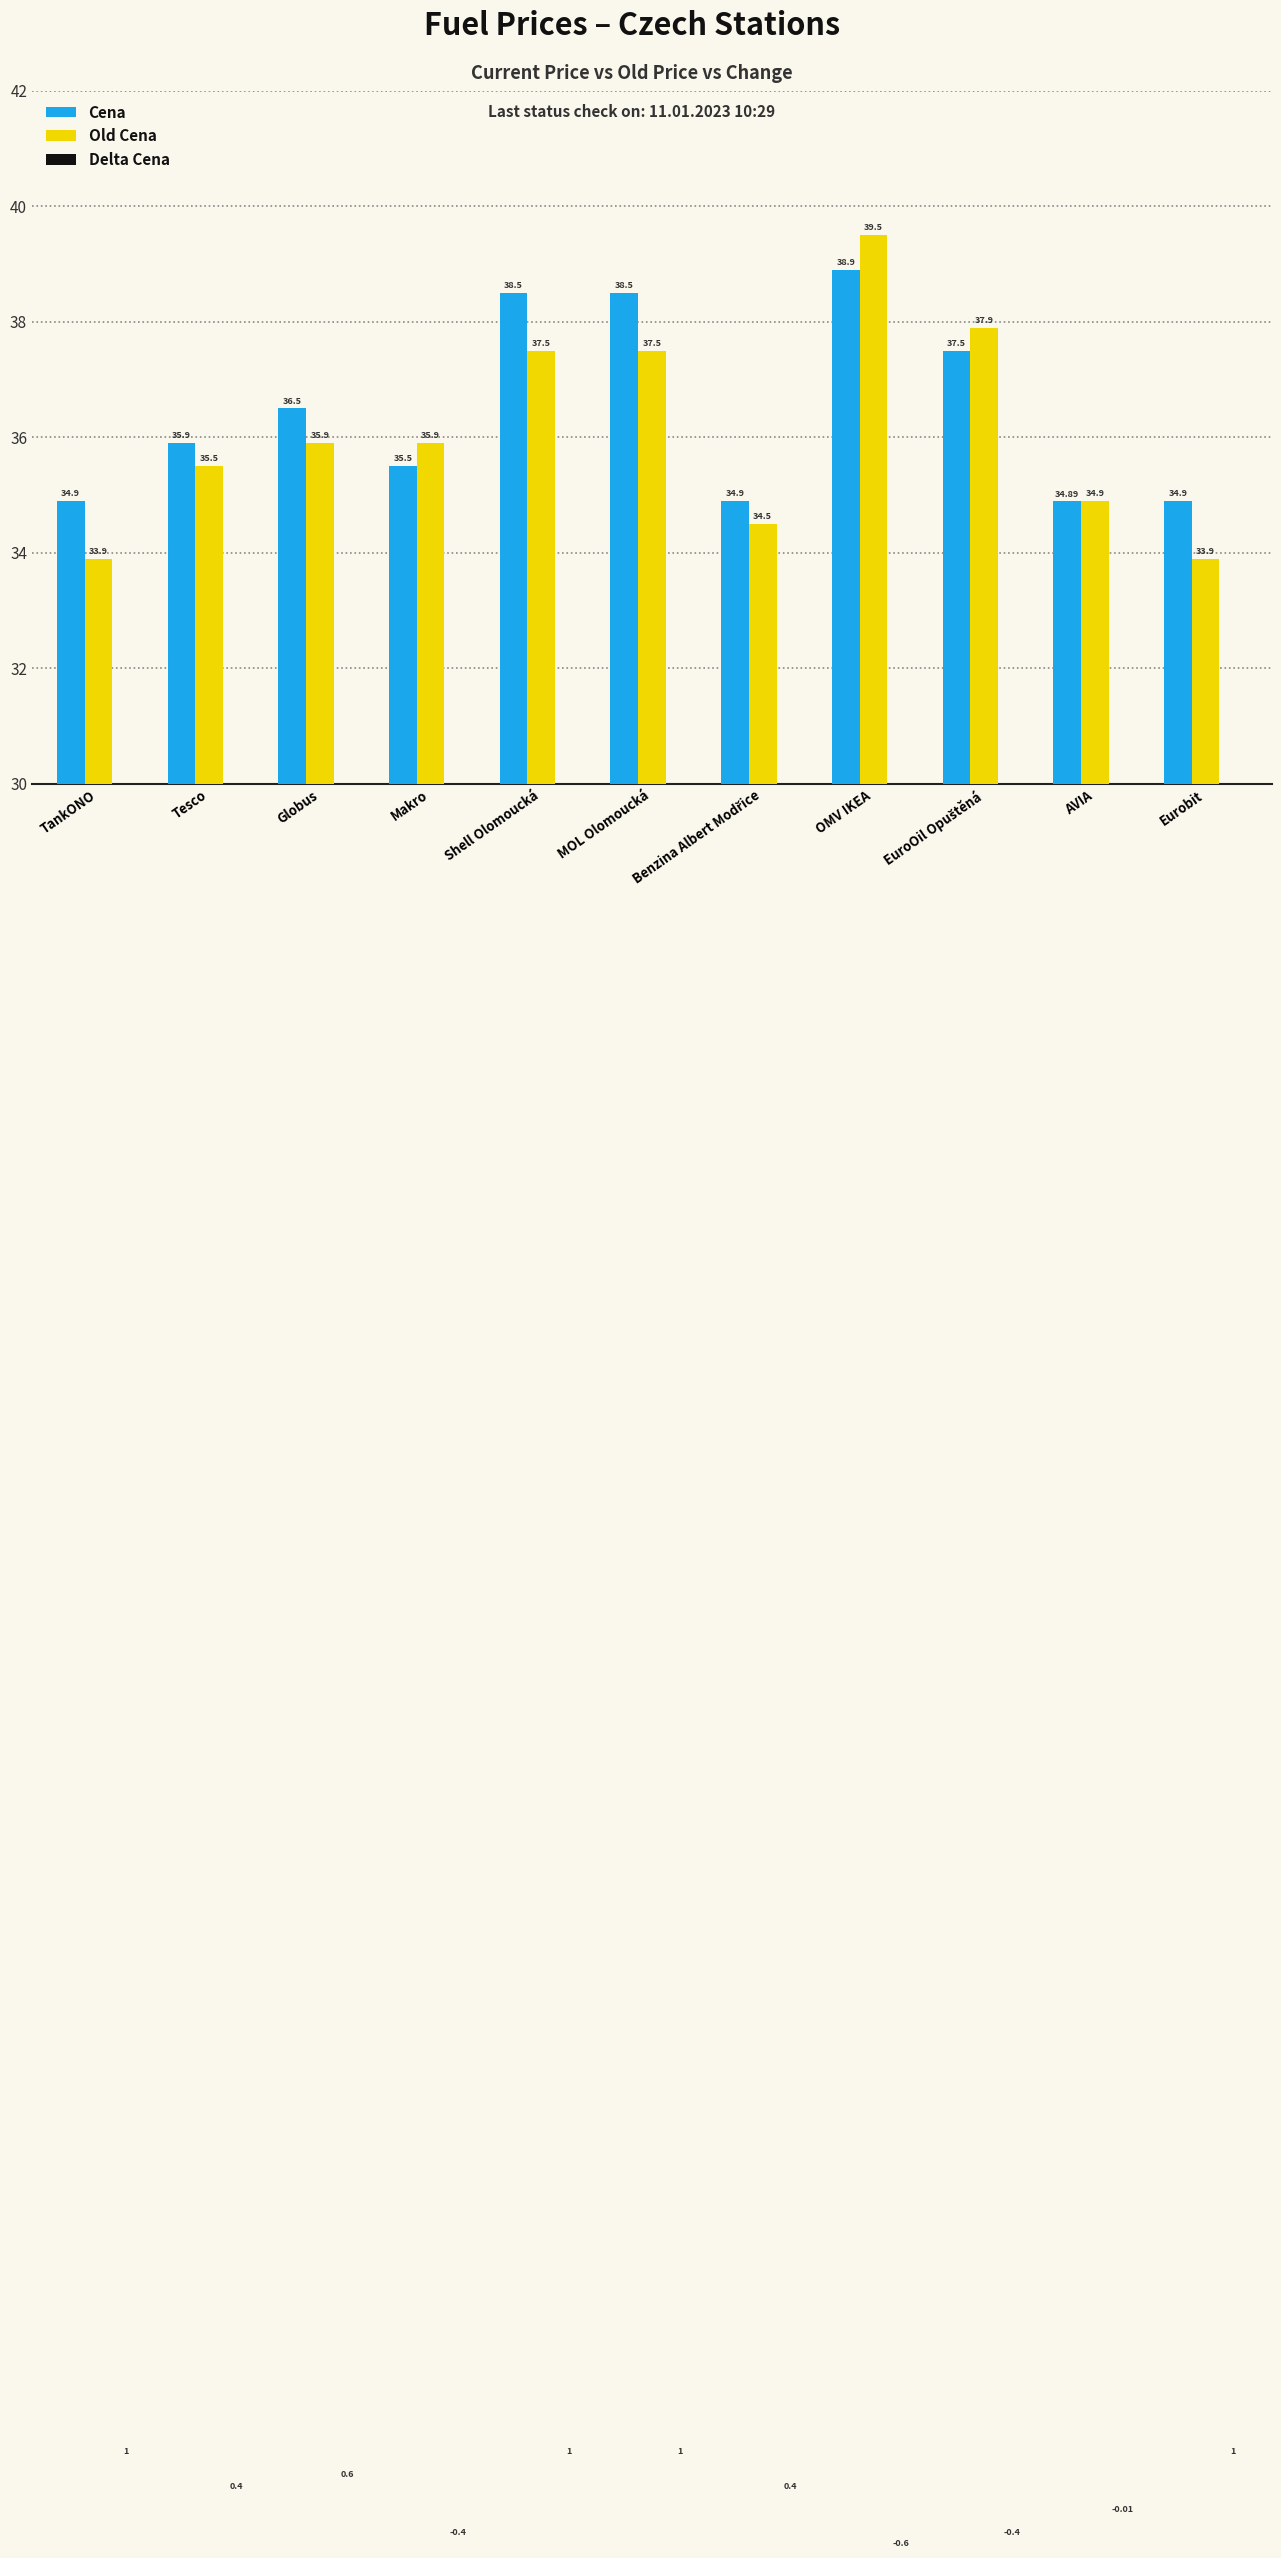

List the labels in order of Old Cena value, smallest first.

TankONO, Eurobit, Benzina Albert Modřice, AVIA, Tesco, Globus, Makro, Shell Olomoucká, MOL Olomoucká, EuroOil Opuštěná, OMV IKEA